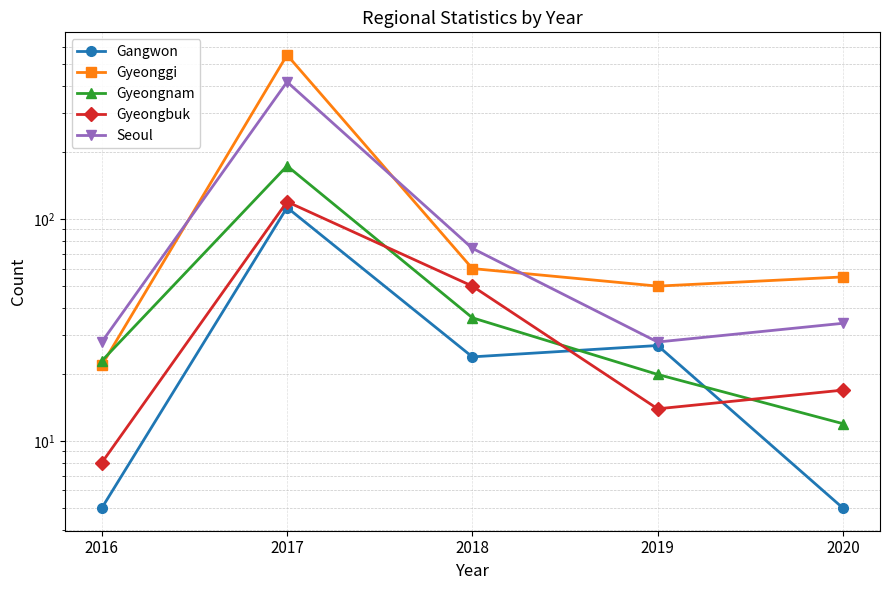

In Gangwon, how many points are lower than both neighbors (excluding endpoints)?

1